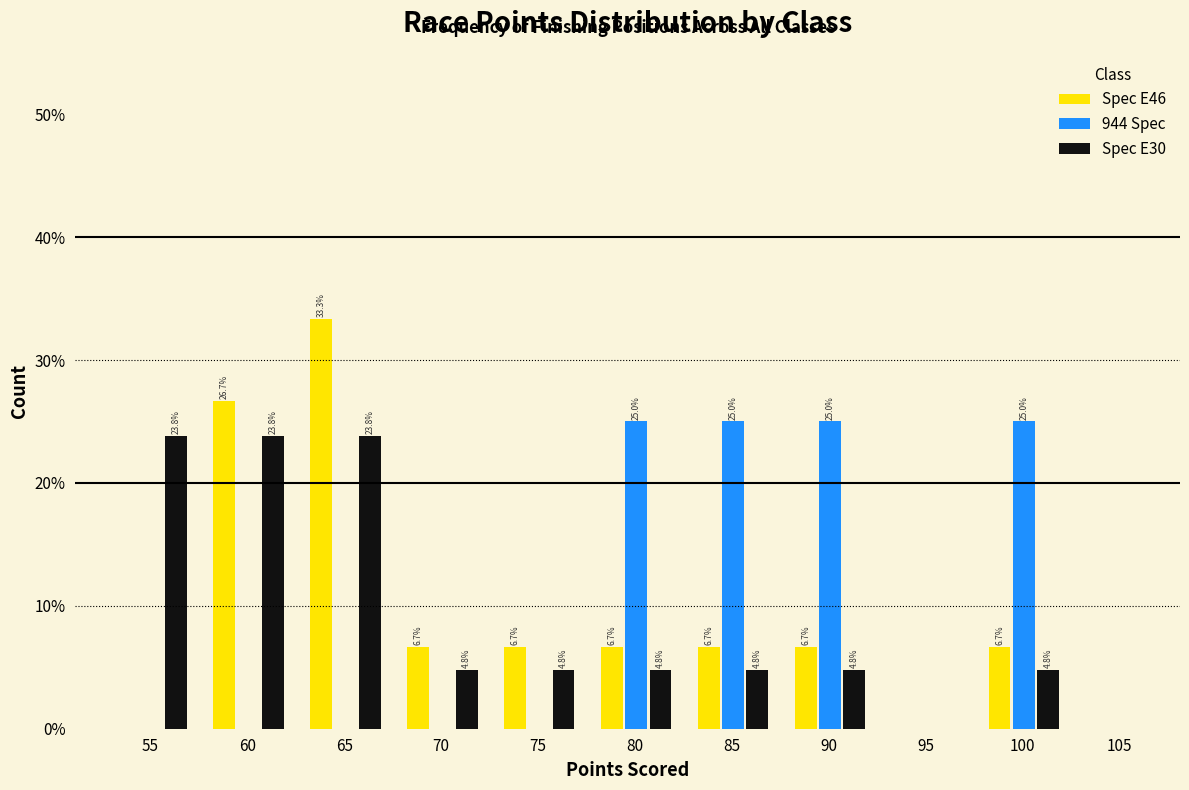

What is the highest value of the 944 Spec series?

25.0